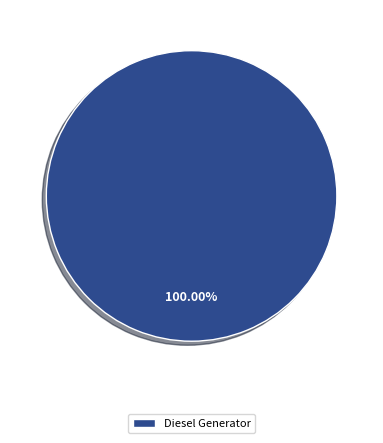

Rank the categories by value from highest to lowest.

Diesel Generator